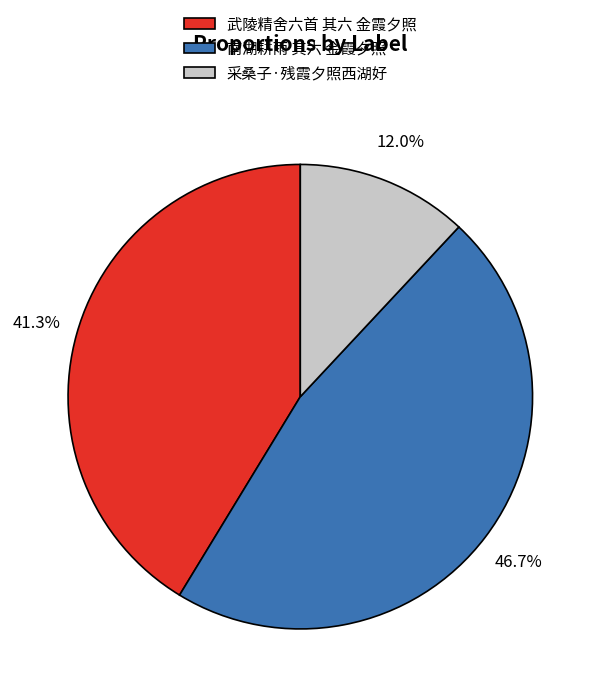

What percentage is NOT represented by 采桑子·残霞夕照西湖好?

88.0%